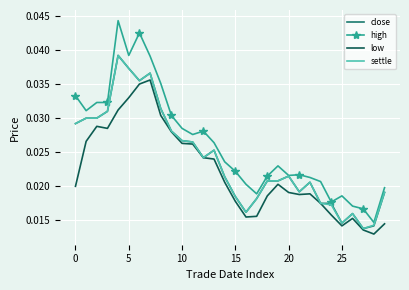

Which series has the widest spread of values?

high